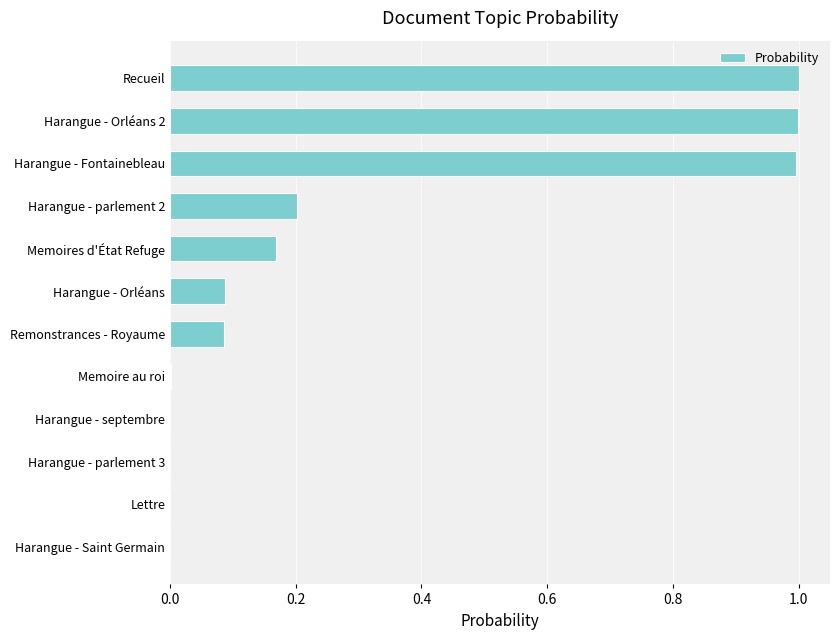

Between Memoire au roi and Remonstrances - Royaume, which is larger?

Remonstrances - Royaume